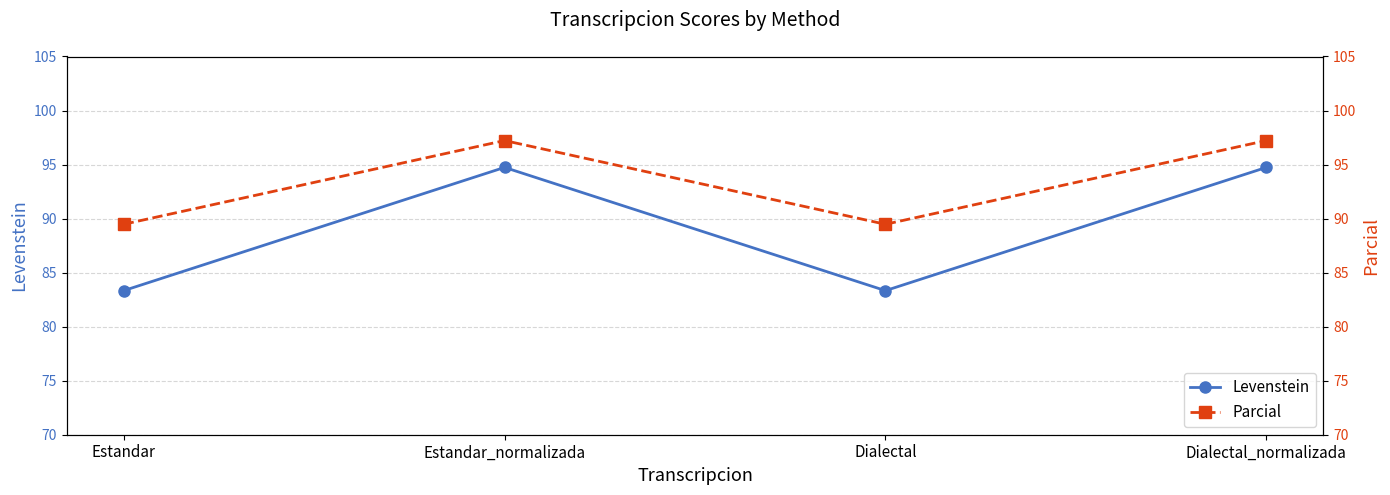

Which series has the largest range (max minus min)?

Levenstein